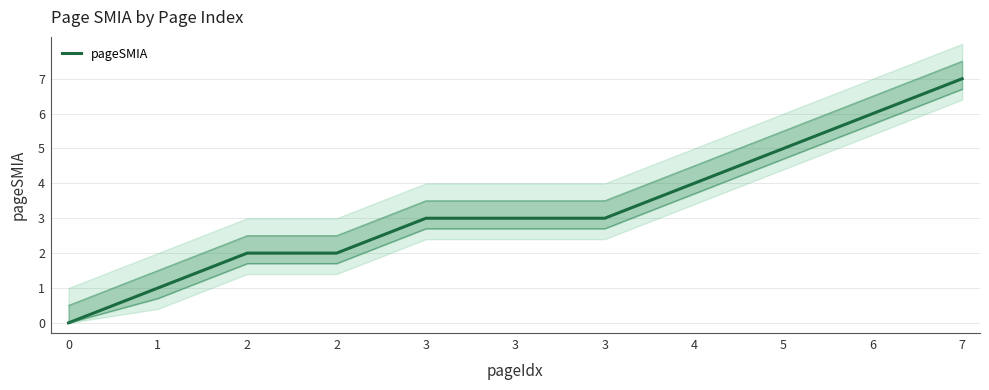

Rank the categories by value from lowest to highest.

0, 1, 2, 2, 3, 3, 3, 4, 5, 6, 7